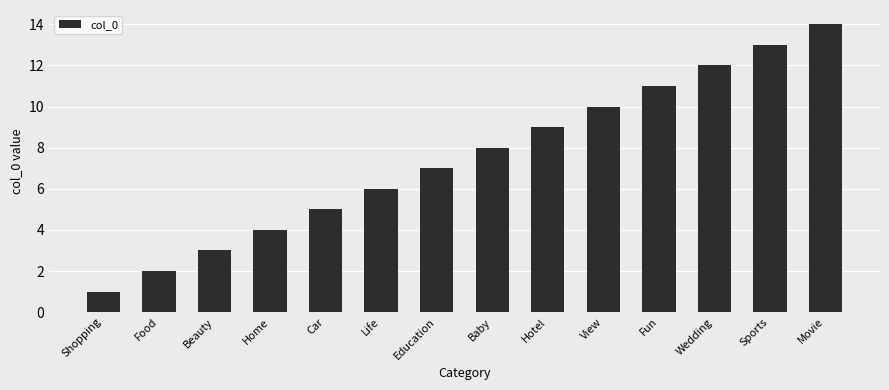

Count the number of data series in this chart.

1